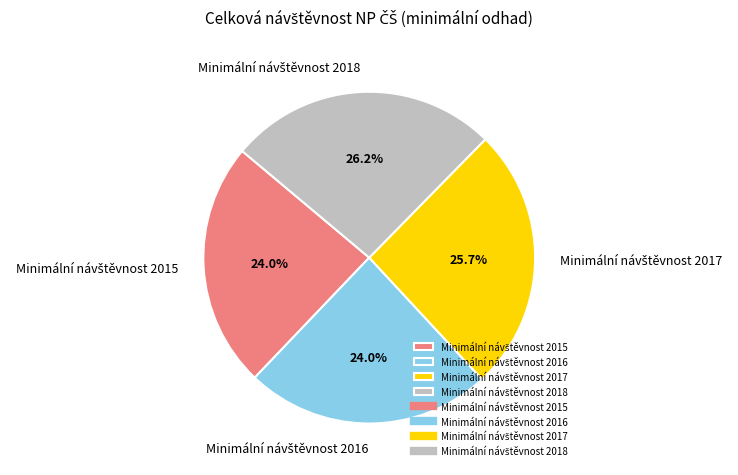

Is there any slice that represents more than half of the pie?

No